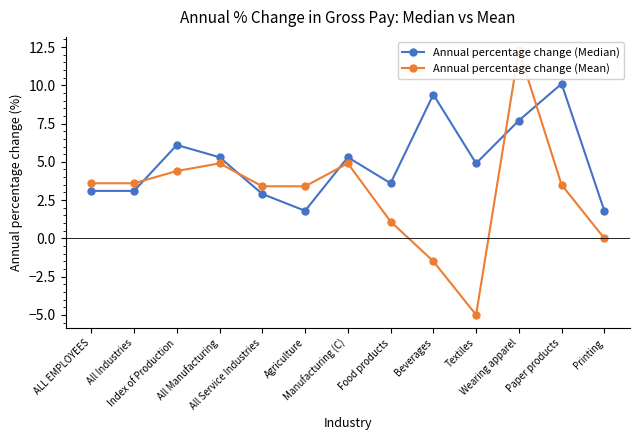

What is the spread (max minus min) of values at Beverages?

10.9